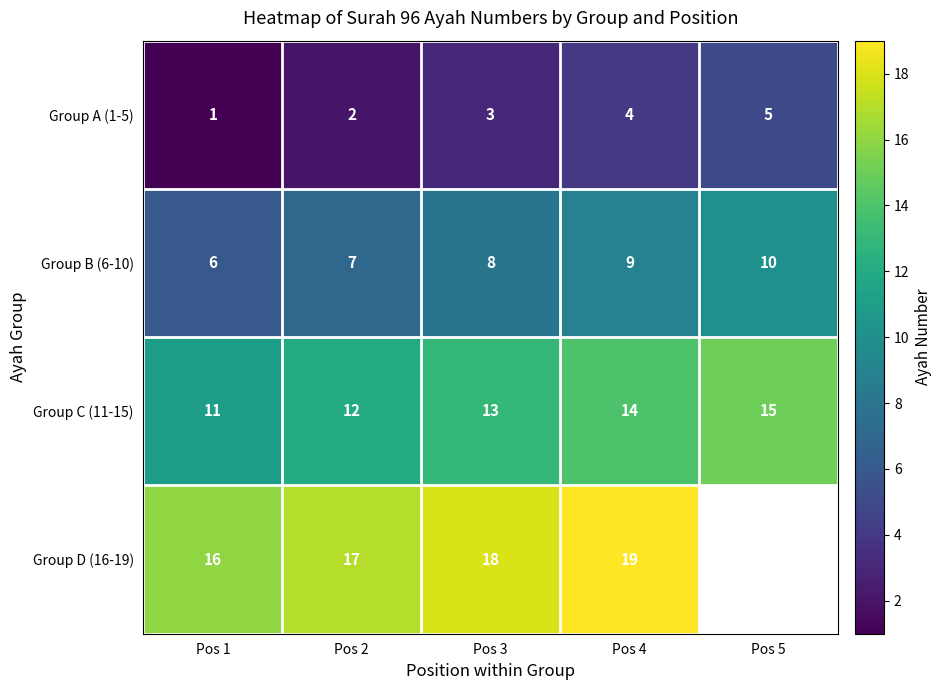

How many Group B (6-10) values are between 7 and 9?

3